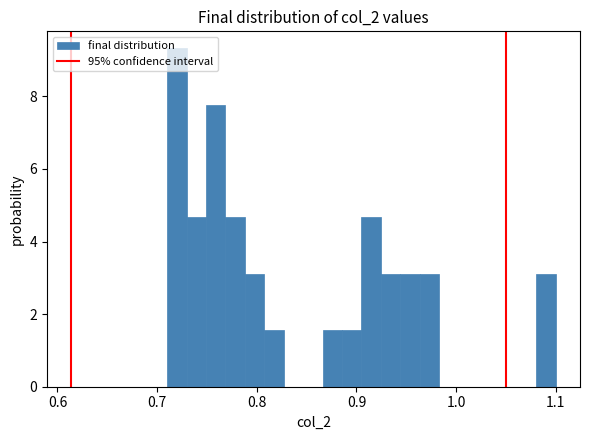

Around what value on the x-axis is the tallest bar? Give the approximate position of its centre, as read against the axis.

0.72